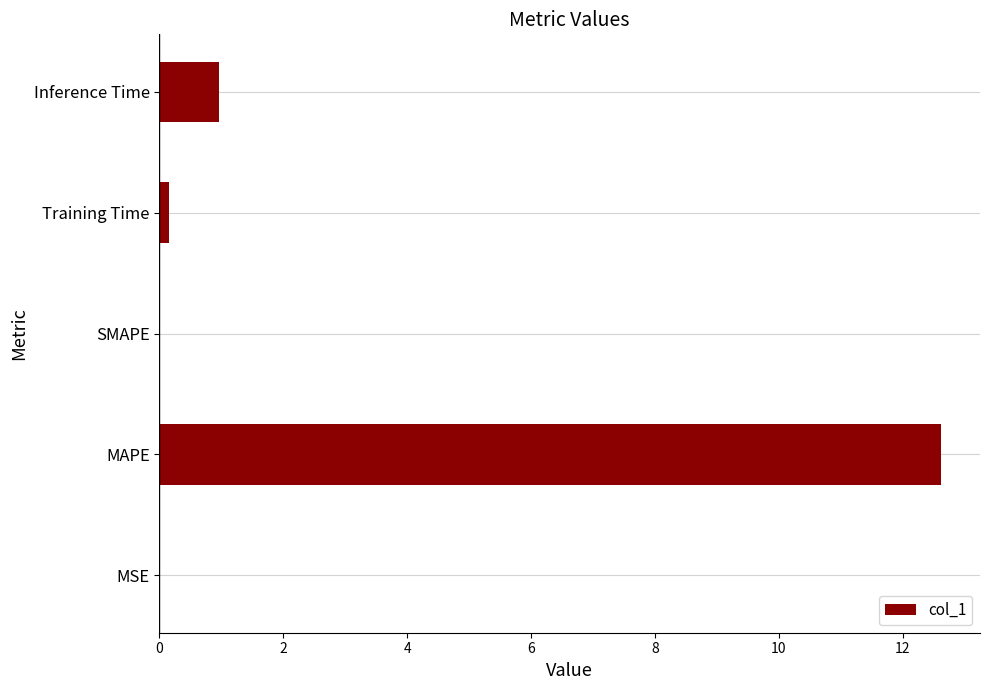

What is the average value?

2.8